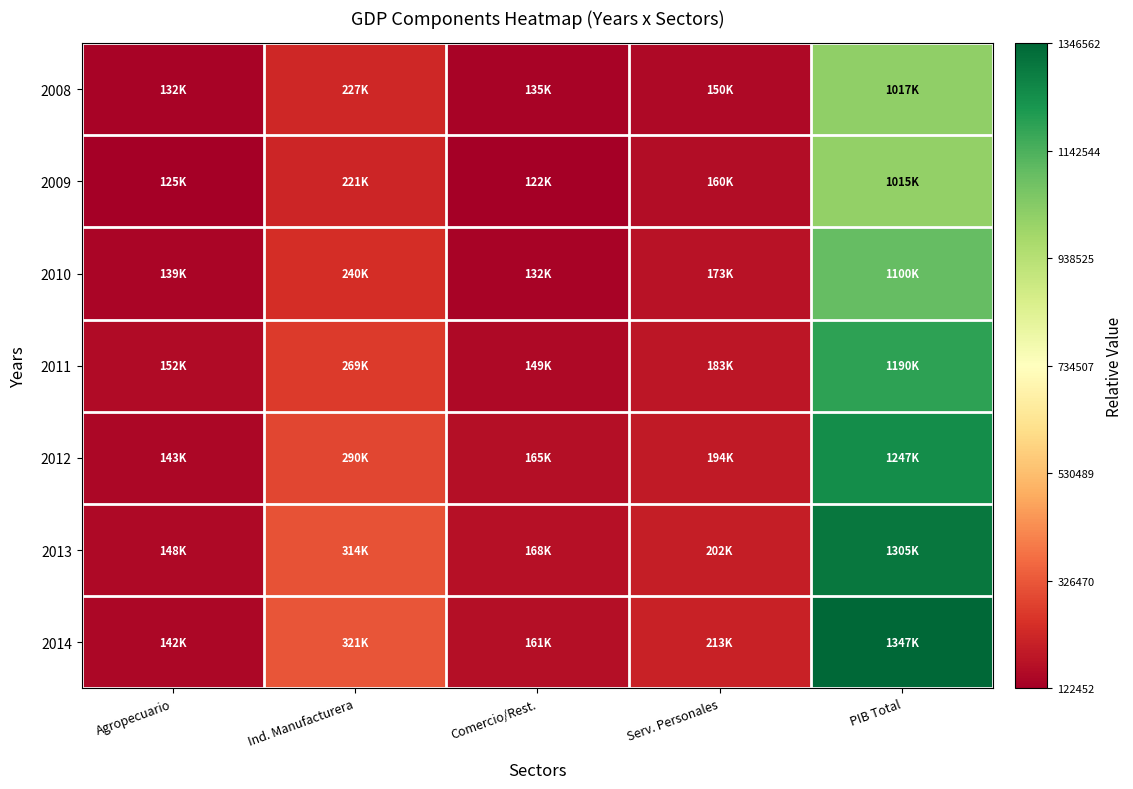

Which series has the largest total across all categories?

2014